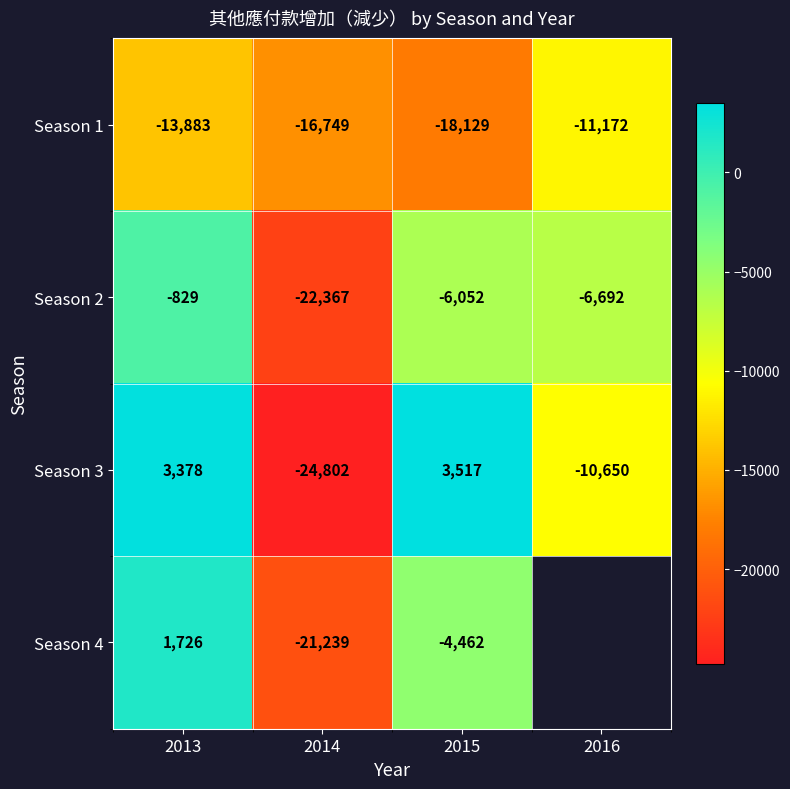

Is it true that Season 3 equals 4529.0 at 2013?

False